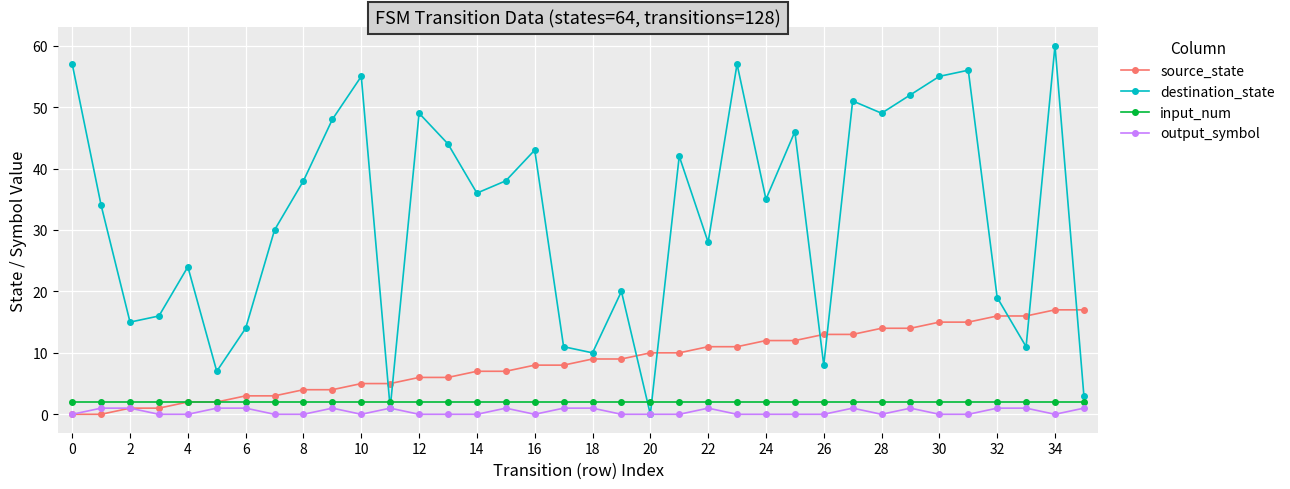

What is the highest value of the destination_state series?

60